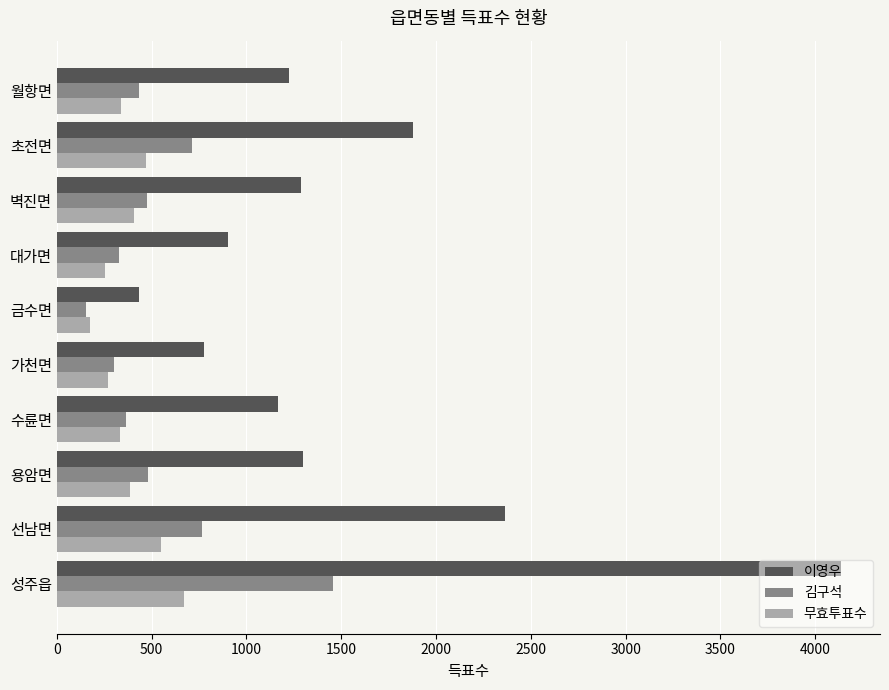

The 무효투표수 series shows 409 at 벽진면. True or false?

True